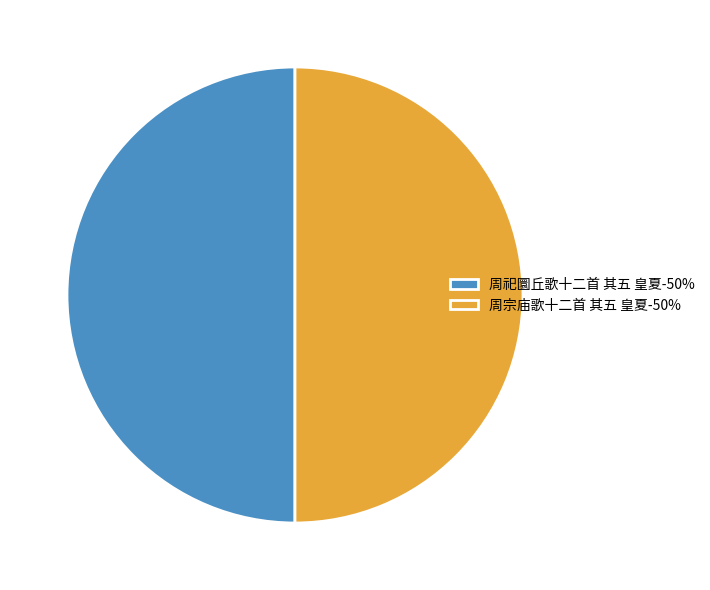

The 周祀圜丘歌十二首 其五 皇夏-50% slice represents 50% of the pie. True or false?

True